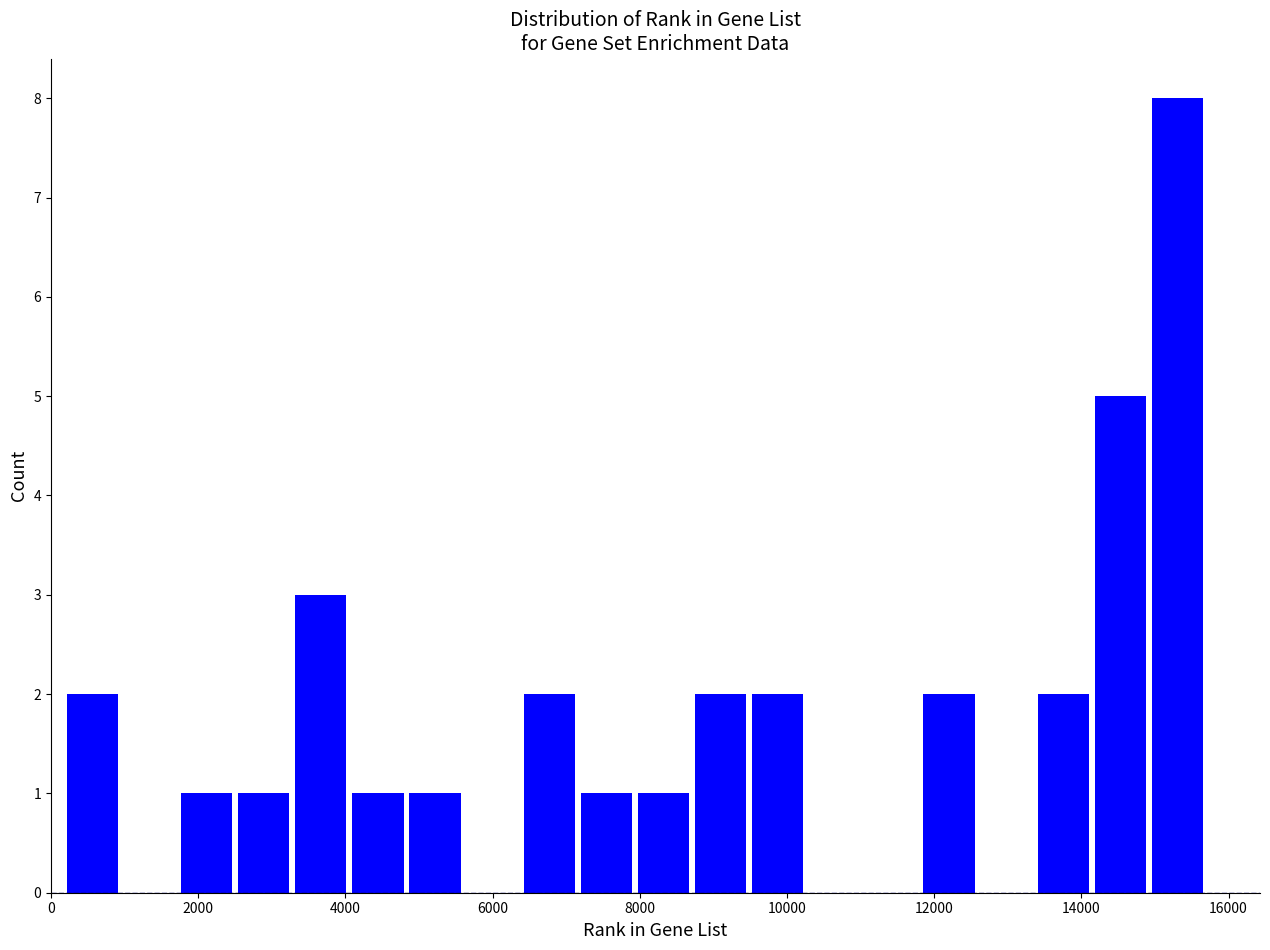

Read against the x-axis, roughly where is the centre of the tallest bar?

15400